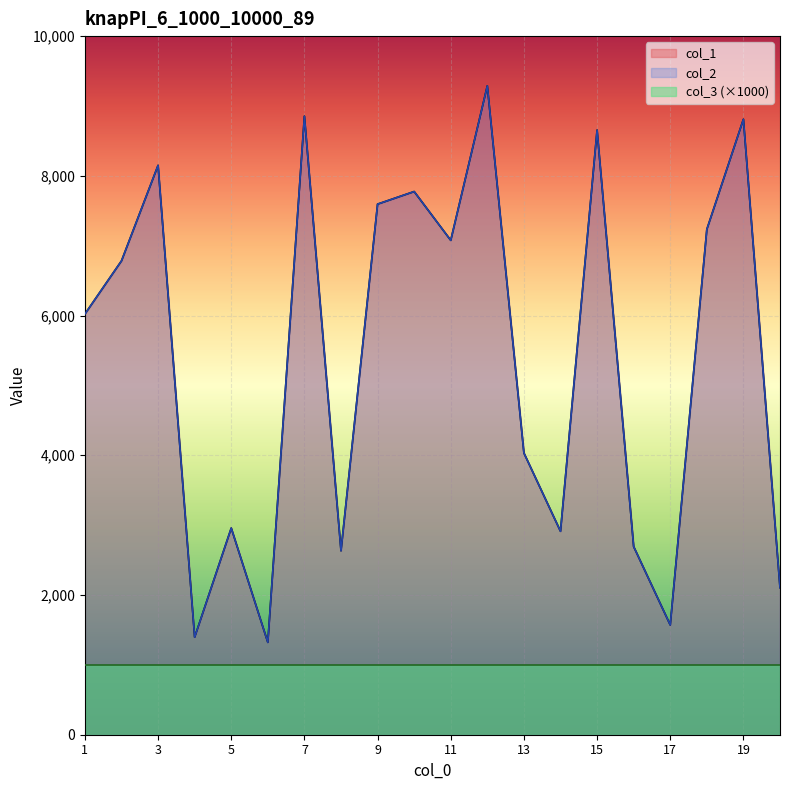

Is it true that col_1 equals 2170 at 17?

False